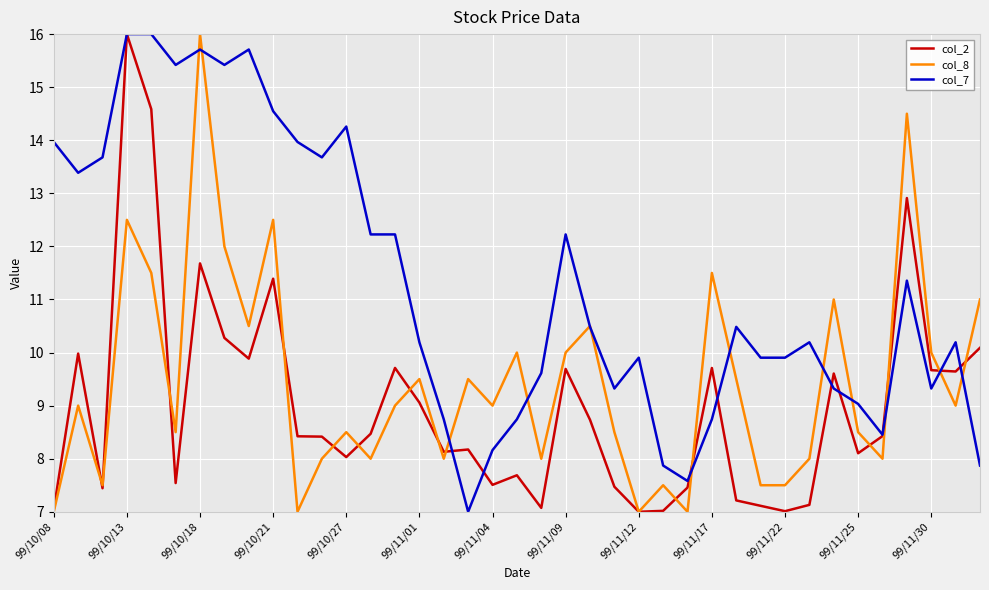

What is the highest value of the col_2 series?

16.0